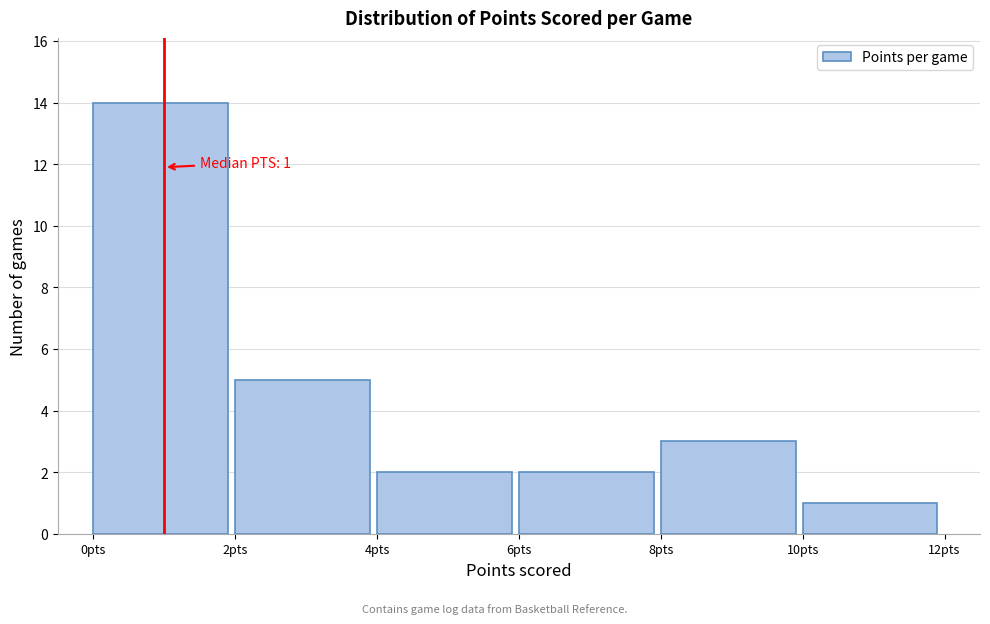

Which range on the x-axis has the tallest bar?

0 to 2